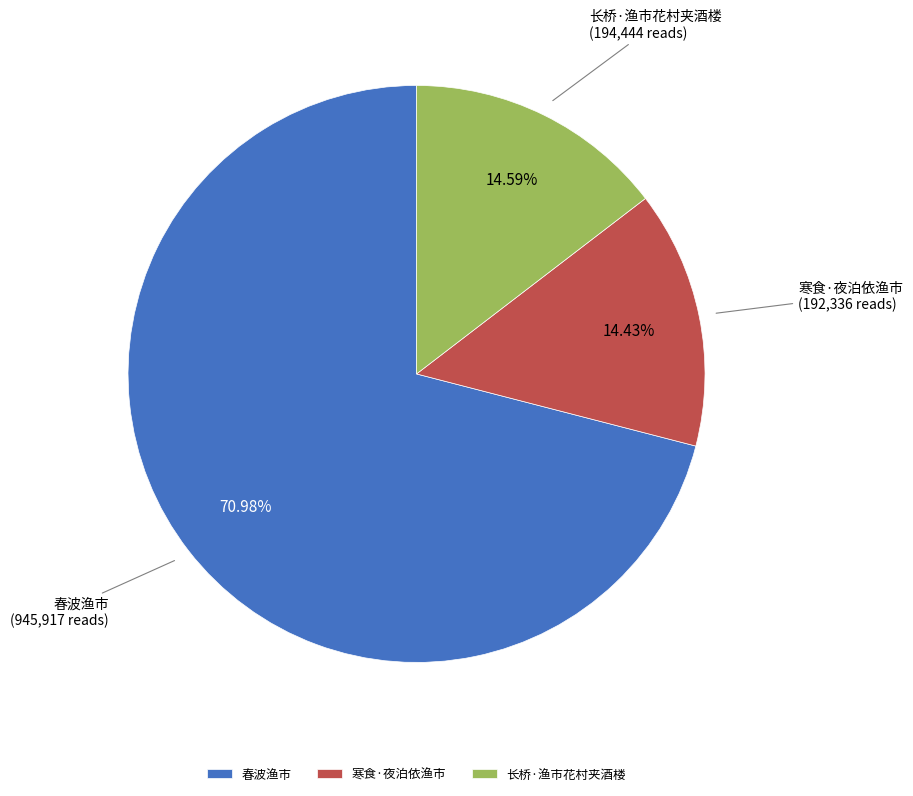

What percentage is the 长桥·渔市花村夹酒楼 slice, to the nearest percent?

15%